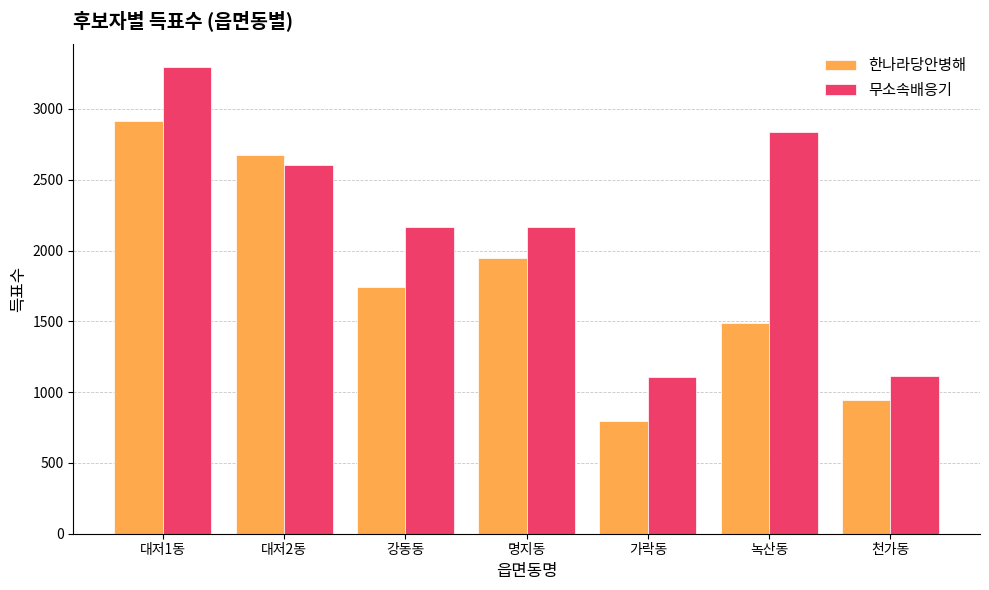

How many groups of bars are there?

7